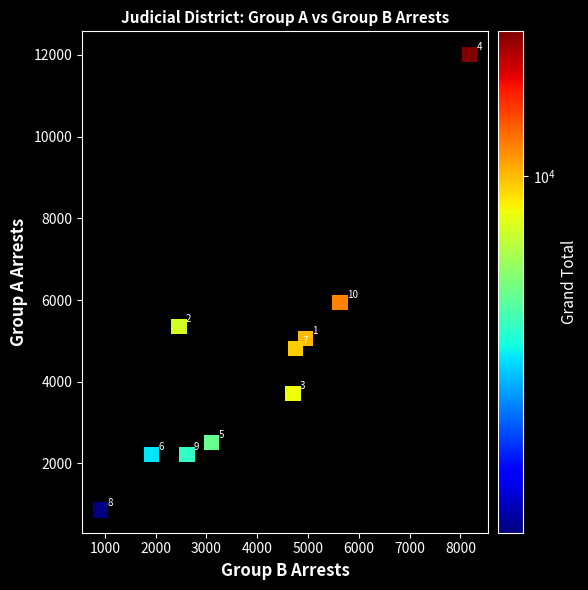

What is the range of Y values (max minus min)?

11158